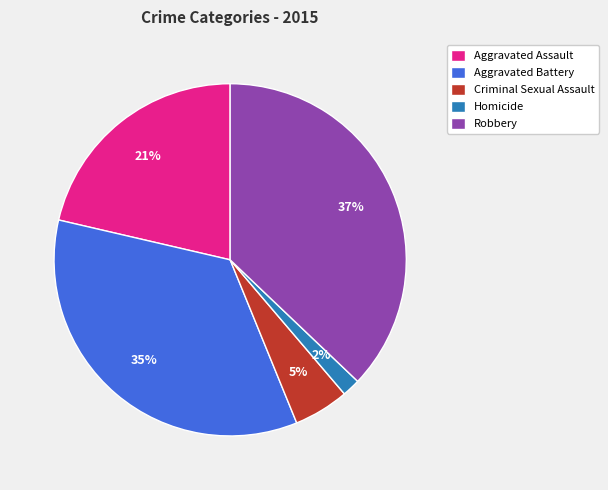

Is there a majority slice in this chart?

No